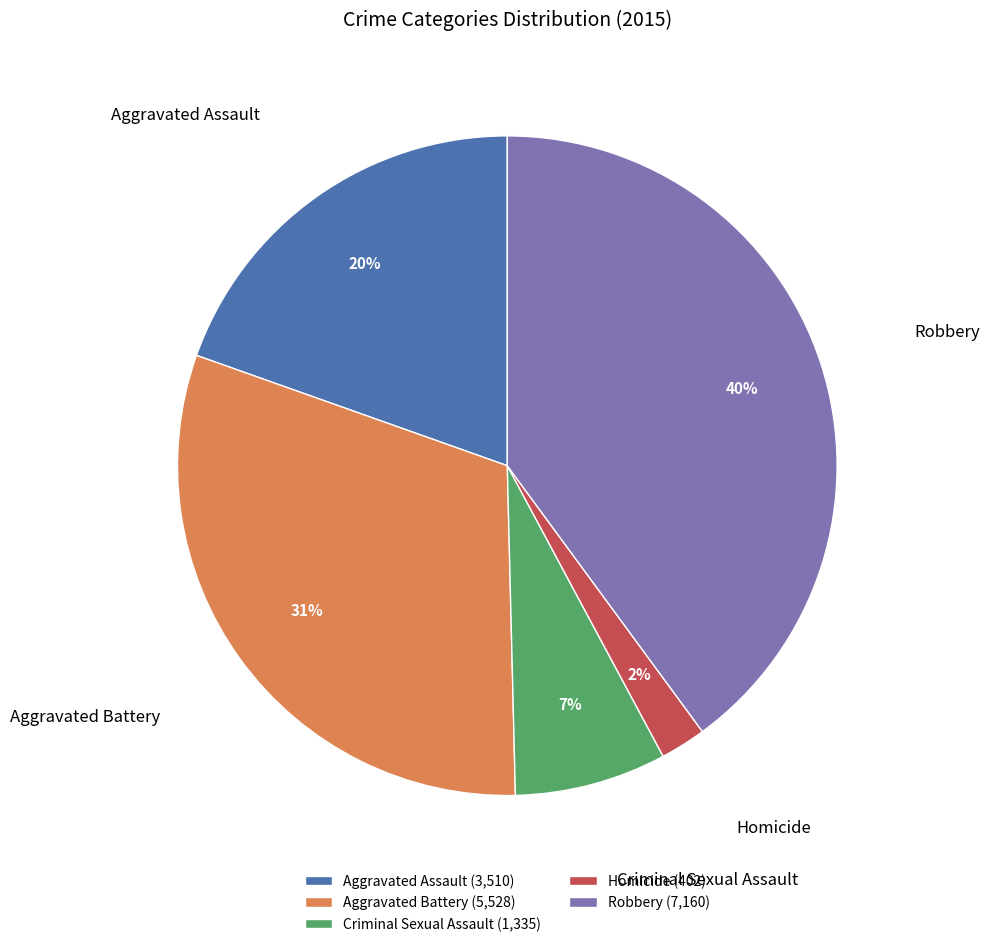

Between Robbery and Aggravated Assault, which is larger?

Robbery